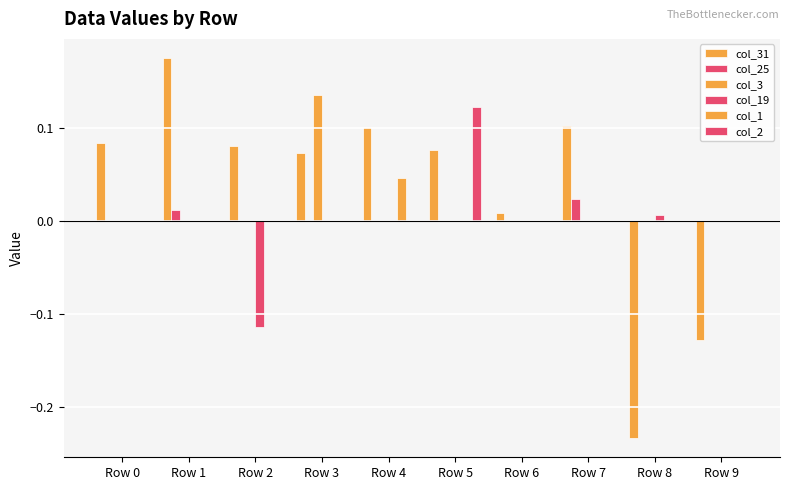

How many data points does each series have?

10